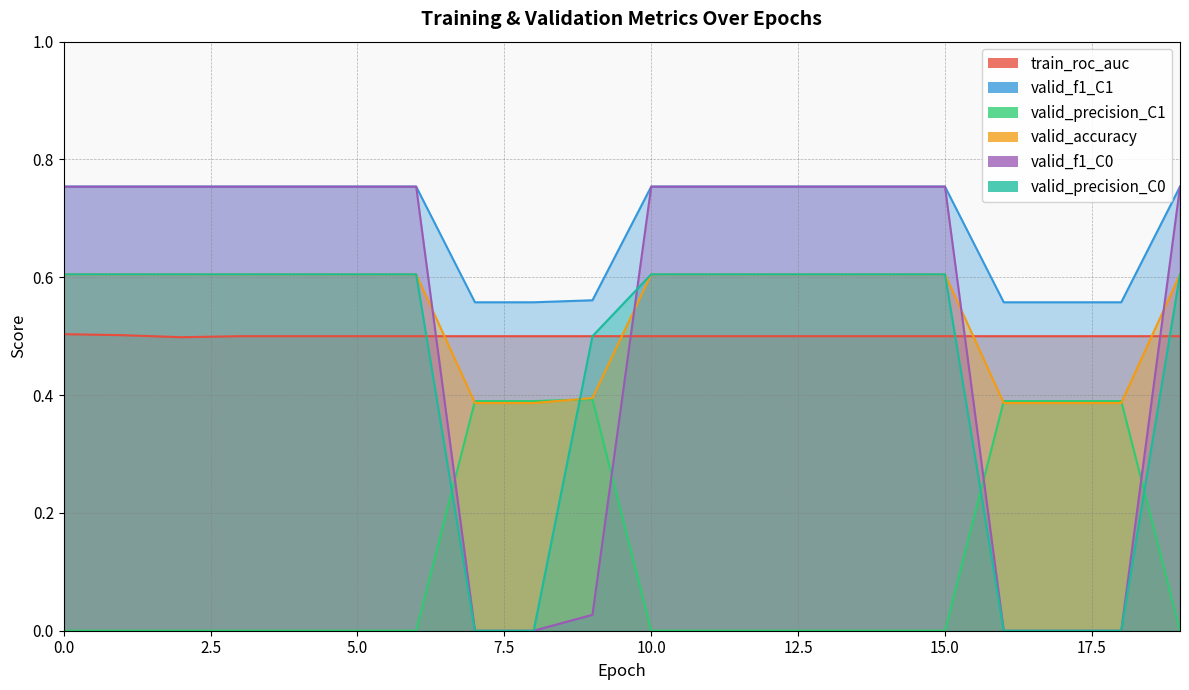

The value of valid_precision_C1 at 0 is -0.2. True or false?

False